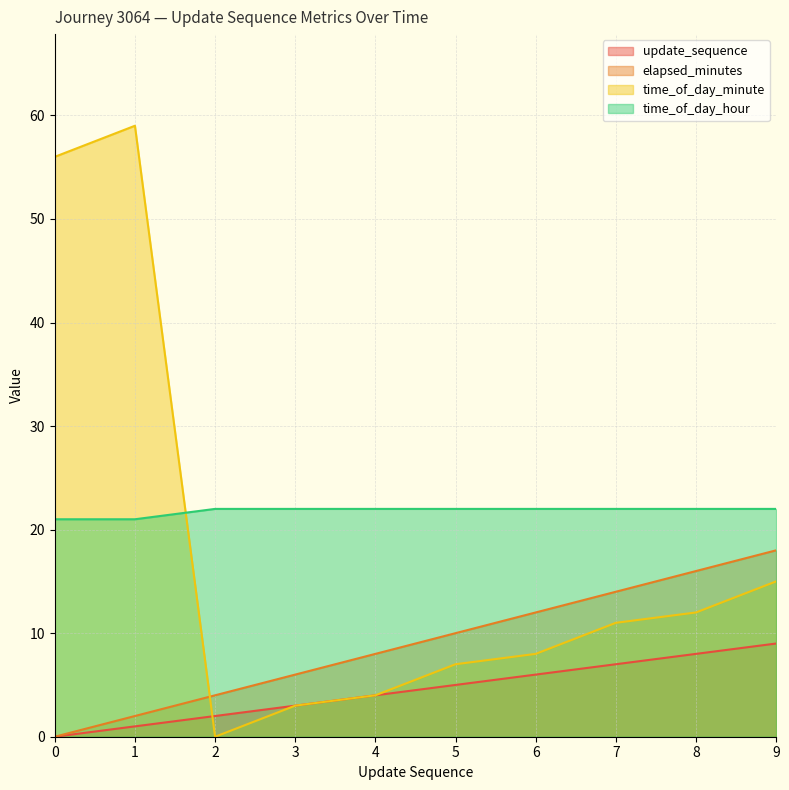

Reading left to right, transcribe all the data shown in this chart.

update_sequence: 0=0	1=1	2=2	3=3	4=4	5=5	6=6	7=7	8=8	9=9
elapsed_minutes: 0=0	1=2	2=4	3=6	4=8	5=10	6=12	7=14	8=16	9=18
time_of_day_minute: 0=56	1=59	2=0	3=3	4=4	5=7	6=8	7=11	8=12	9=15
time_of_day_hour: 0=21	1=21	2=22	3=22	4=22	5=22	6=22	7=22	8=22	9=22